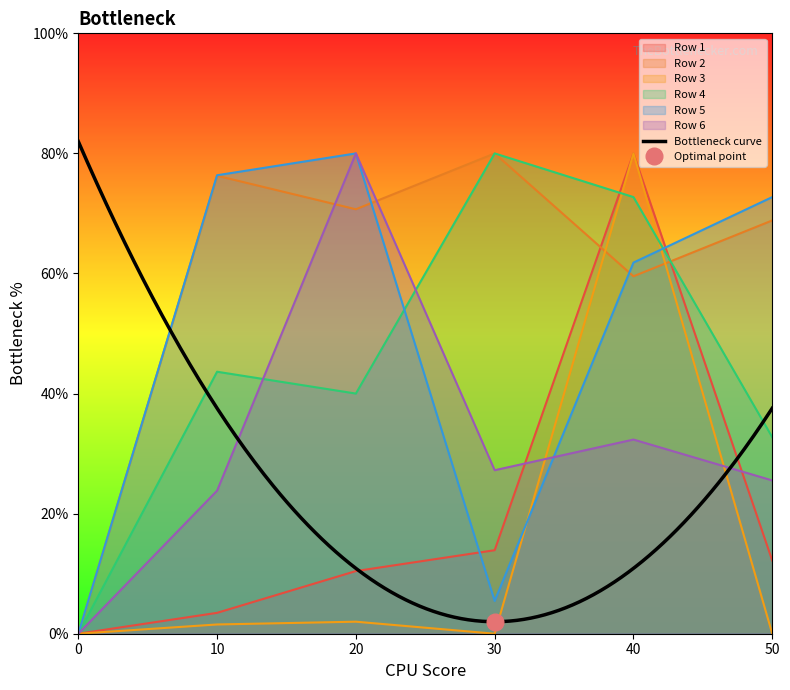

List the labels in order of Row 4 value, largest first.

30, 40, 10, 20, 50, 0